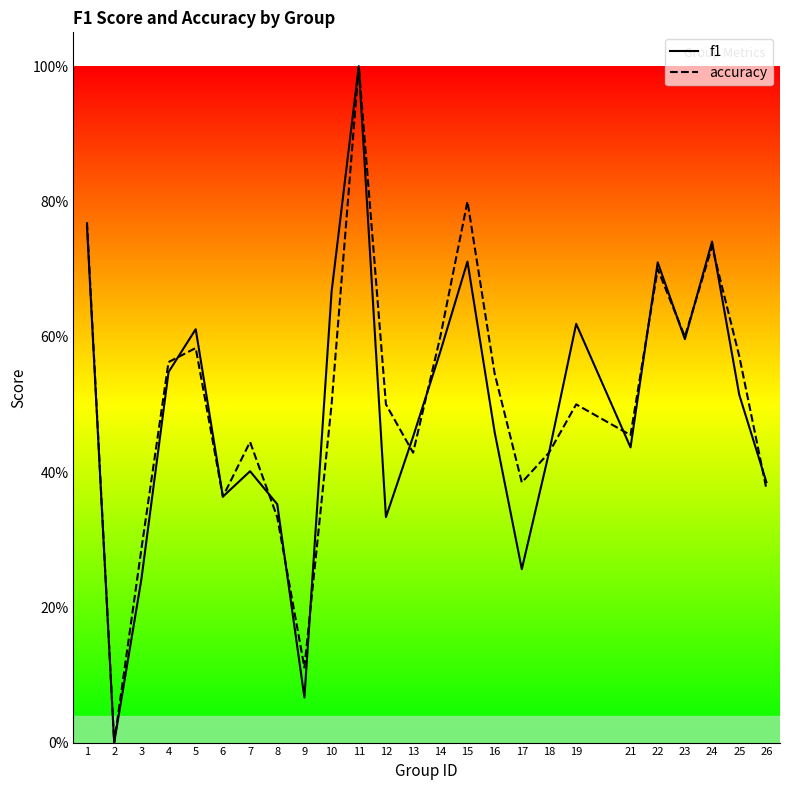

The value of accuracy at 21 is 0.5. True or false?

True